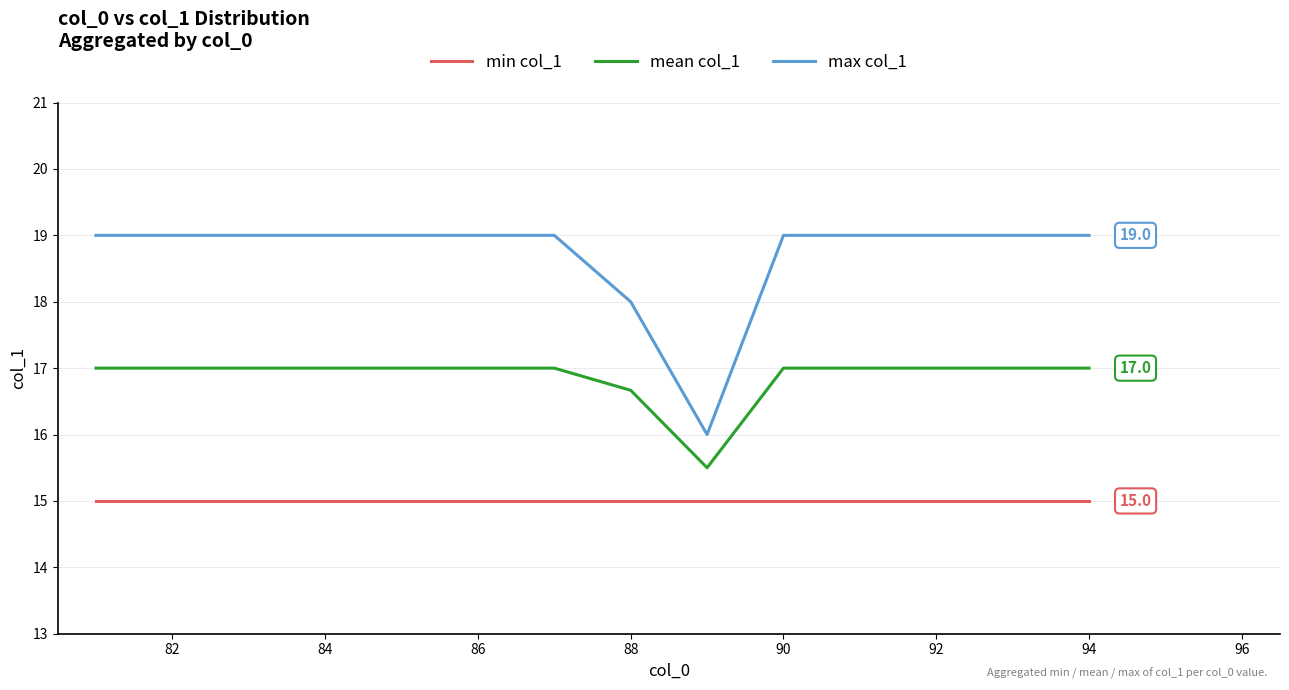

Which series has the widest spread of values?

max col_1